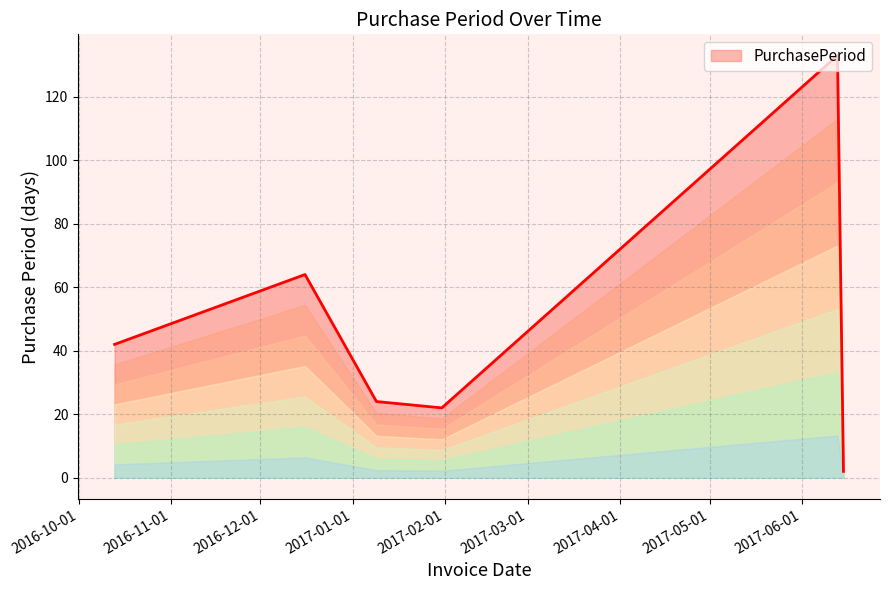

Reading left to right, what are all the values shown in this chart?

42	64	24	22	133	2